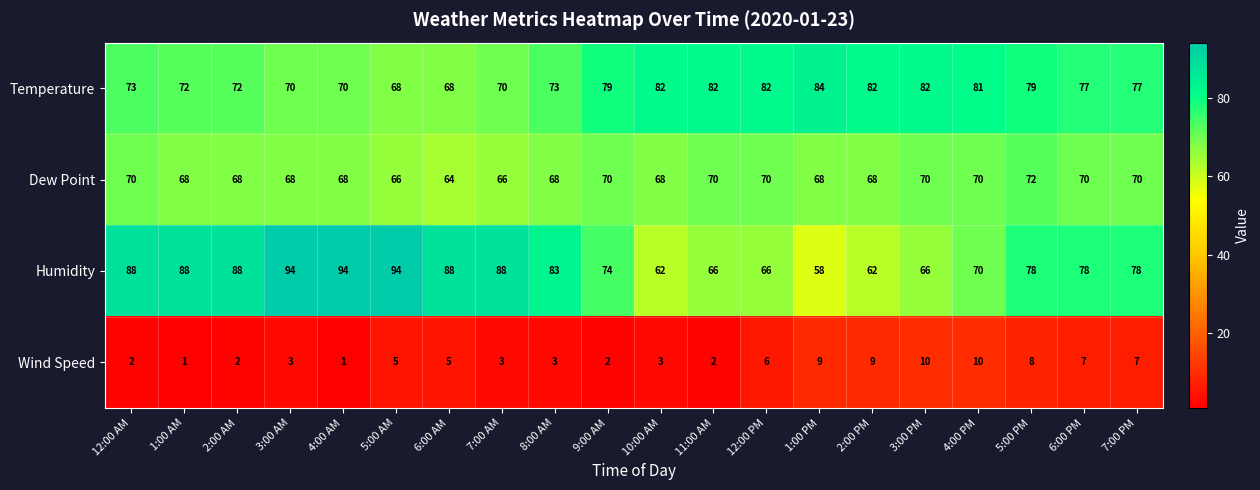

The Wind Speed series shows 1 at 1:00 AM. True or false?

True